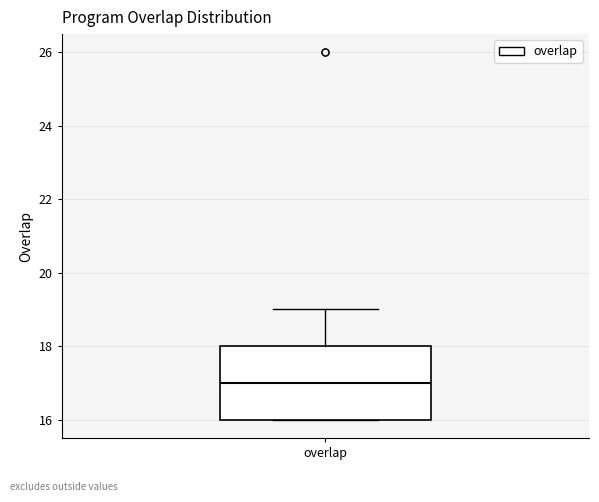

Transcribe this box plot: give where the median line is, the range the box spans, and where the two whiskers end, as read against the y-axis. The values are not printed on the chart, so give them approximately, as read against the axis.

median 17, box 16 to 18, whiskers 16 to 19